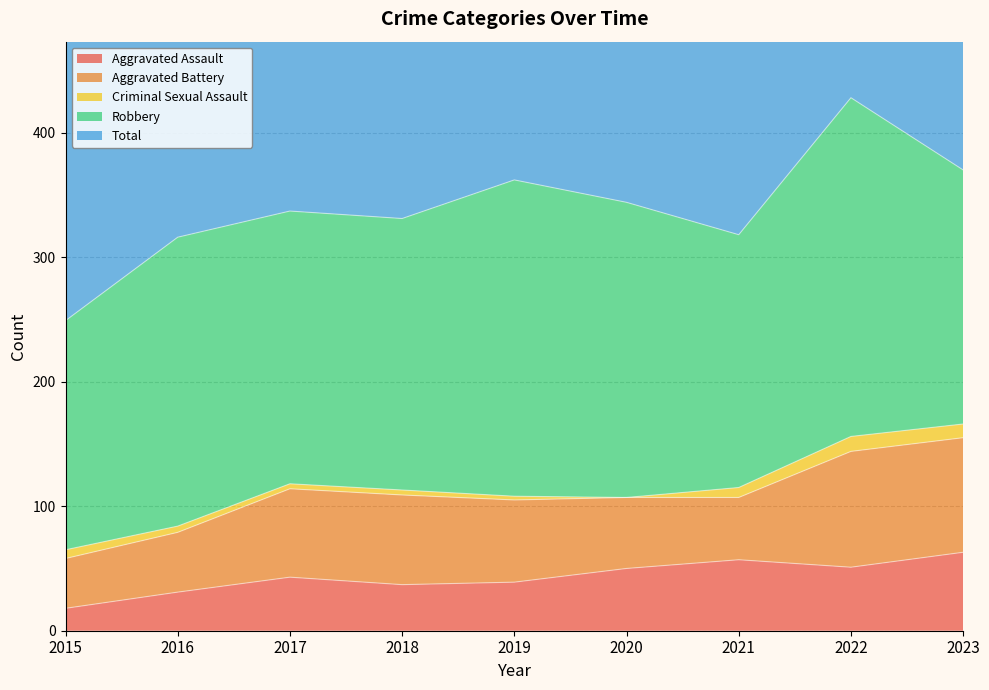

At 2022, list the series in order from smallest to largest.

Criminal Sexual Assault, Aggravated Assault, Aggravated Battery, Robbery, Total